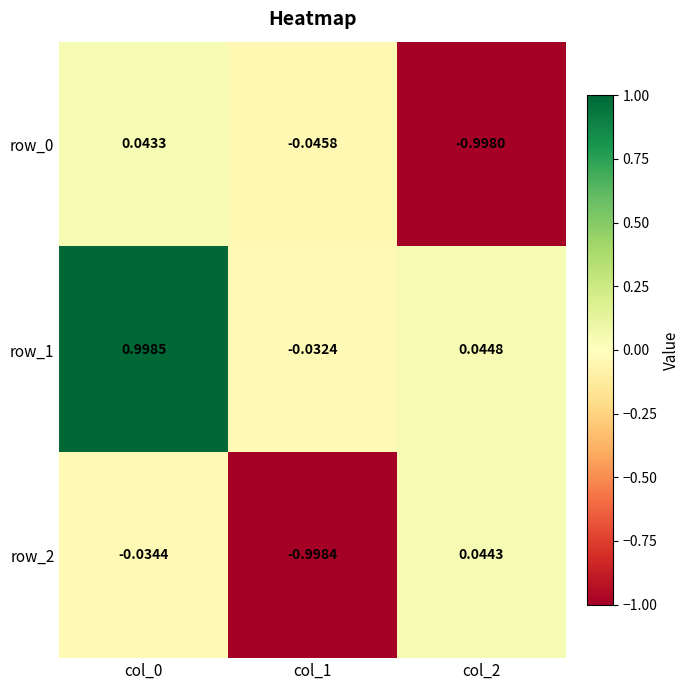

What is the sum of the row_1 values at col_0 and col_1?

1.0